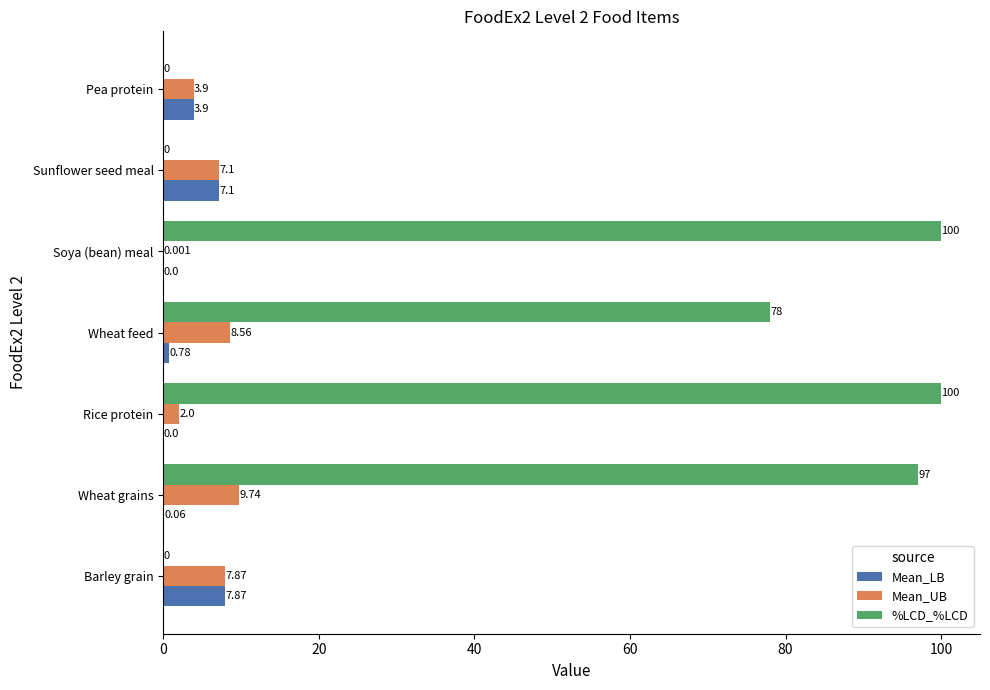

At which category is the sum across all series the highest?

Wheat grains